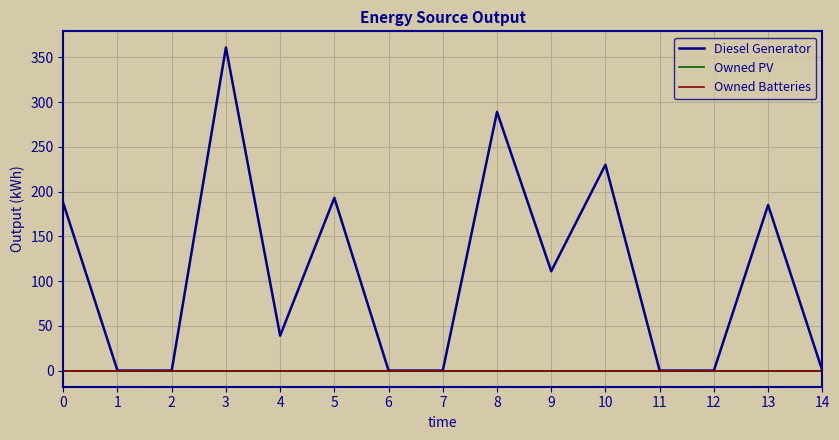

Reading right to left, what are all the values shown in this chart?

Diesel Generator: 14=0	13=185	12=0	11=0	10=230	9=111	8=289	7=0	6=0	5=193	4=39	3=361	2=0	1=0	0=187
Owned PV: 14=0	13=0	12=0	11=0	10=0	9=0	8=0	7=0	6=0	5=0	4=0	3=0	2=0	1=0	0=0
Owned Batteries: 14=0	13=0	12=0	11=0	10=0	9=0	8=0	7=0	6=0	5=0	4=0	3=0	2=0	1=0	0=0